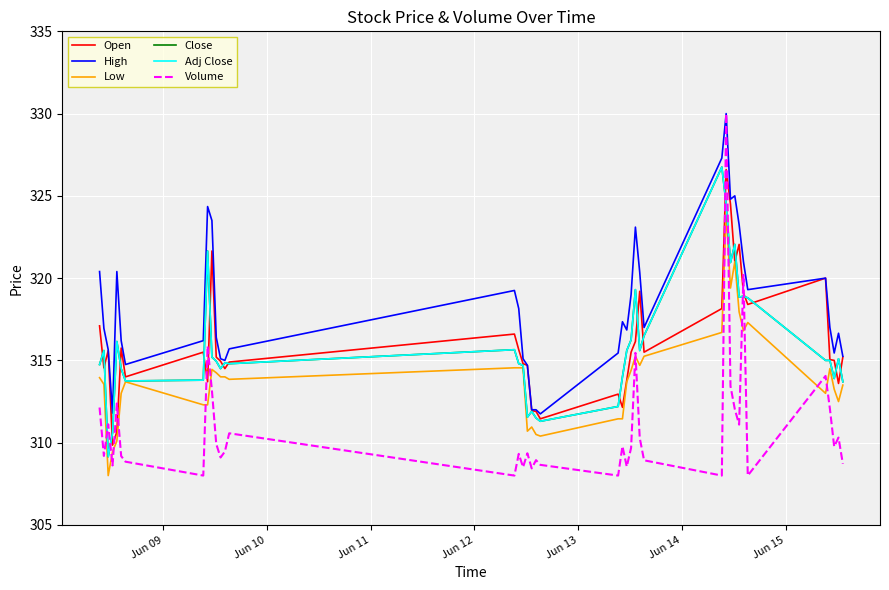

Does the chart have visible grid lines?

Yes